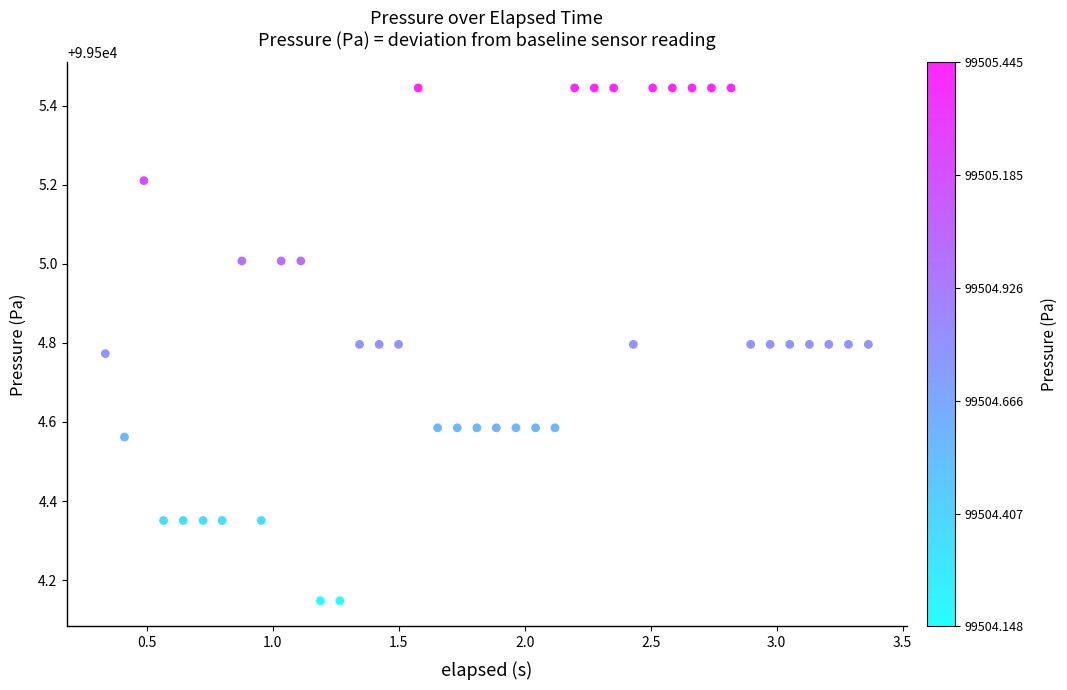

What is the range of Y values (max minus min)?

1.3